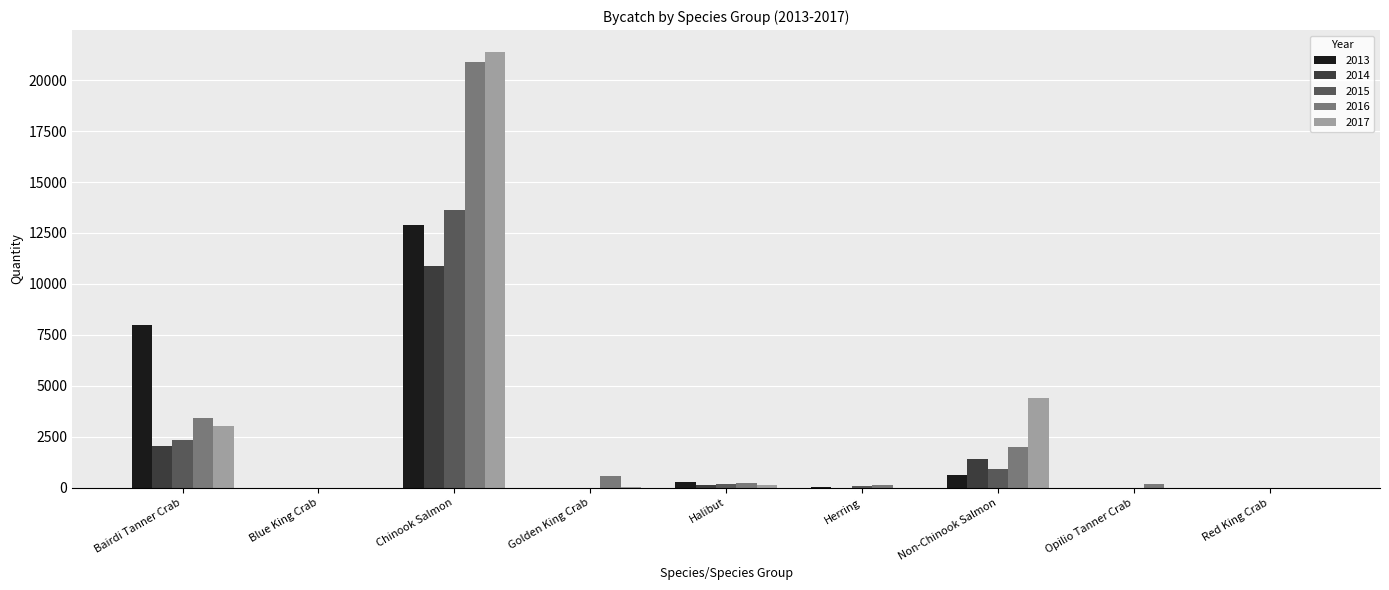

What is the maximum value for 2016?

20882.2